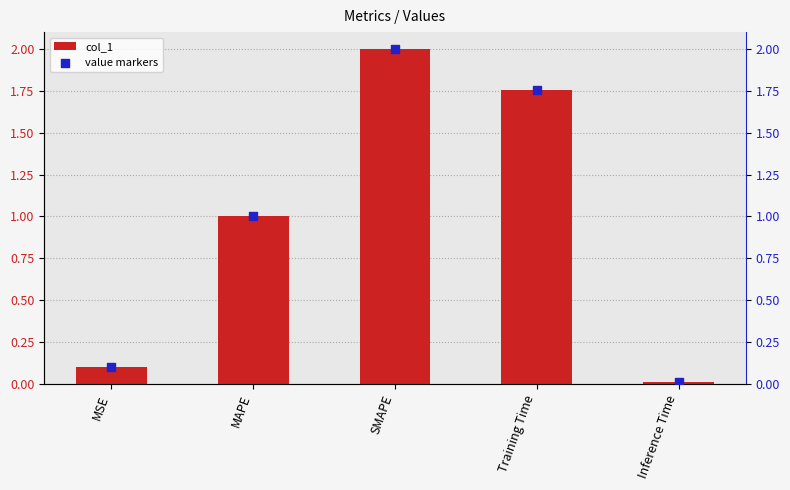

Which series contains the highest Y value?

col_1